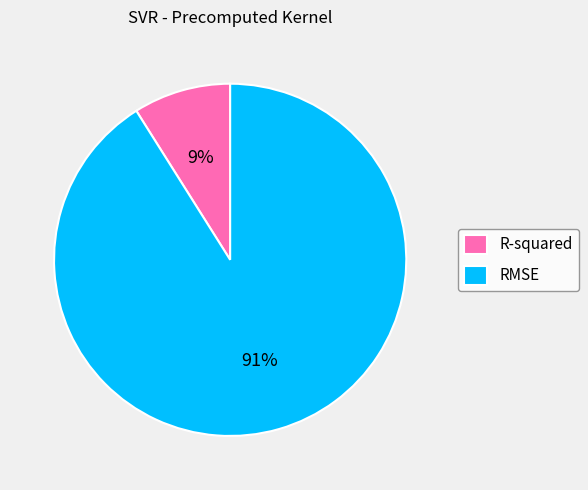

Between R-squared and RMSE, which is larger?

RMSE